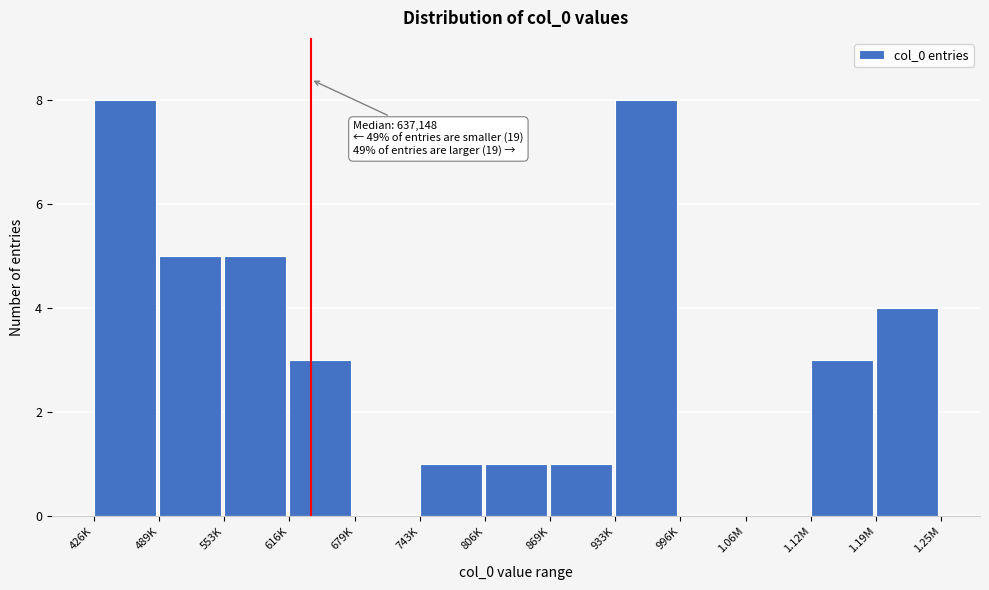

Reading right to left, what are all the values shown in this chart?

1.19M=4	1.12M=3	1.06M=0	996K=0	933K=8	869K=1	806K=1	743K=1	679K=0	616K=3	553K=5	489K=5	426K=8